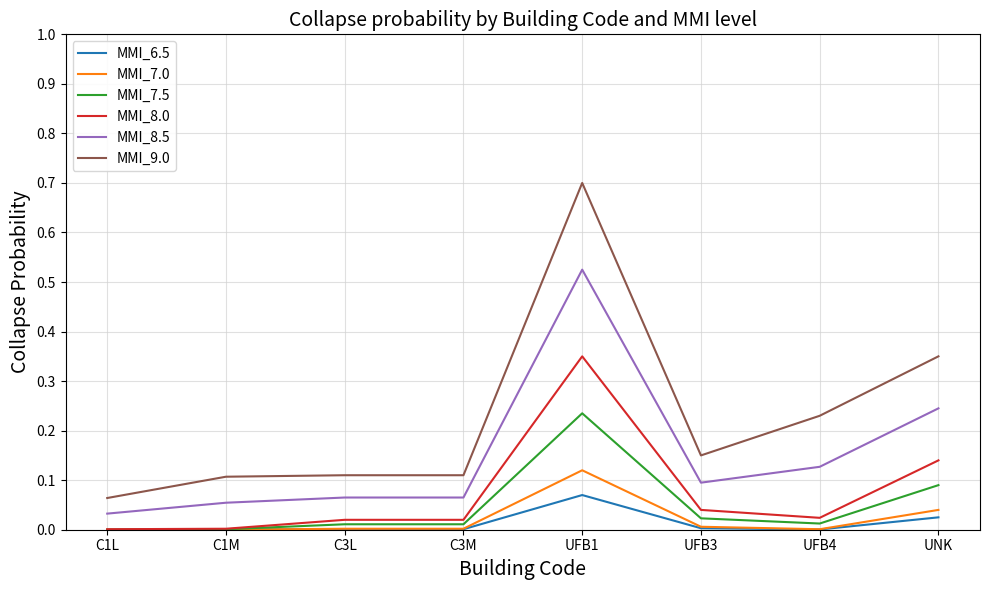

True or false: MMI_8.0 has a value of 0.0 at UFB4.

True